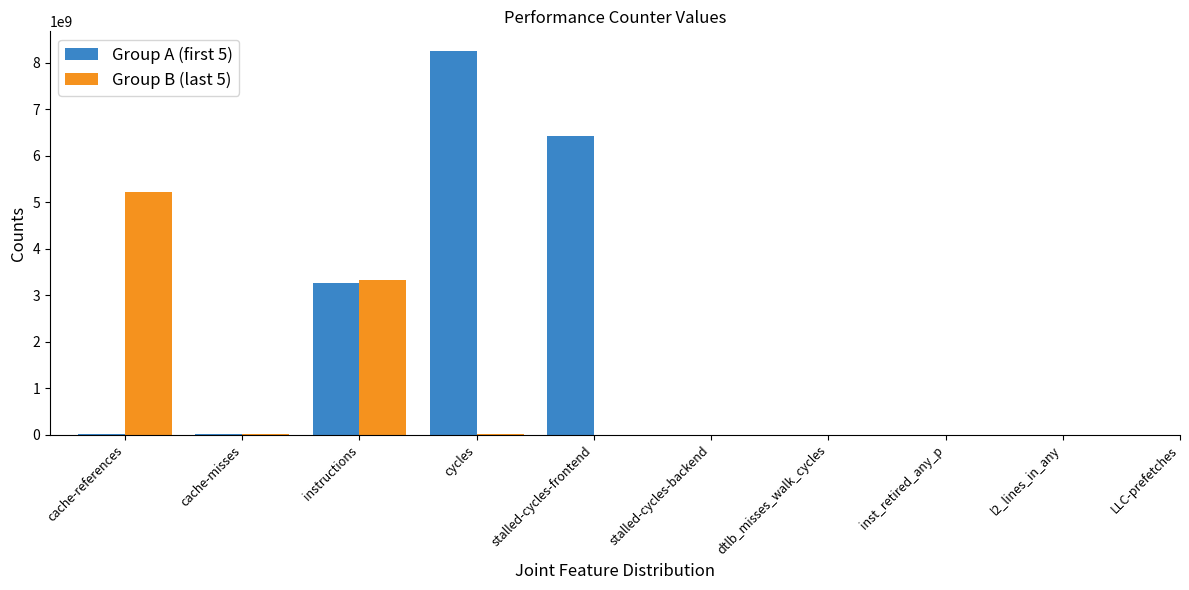

Which series has the largest total across all categories?

Group A (first 5)